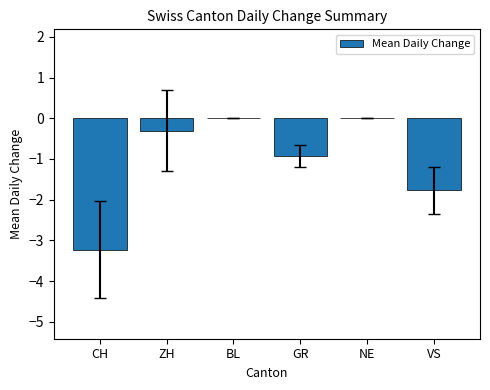

What is the sum of the values at NE and CH?

-3.2